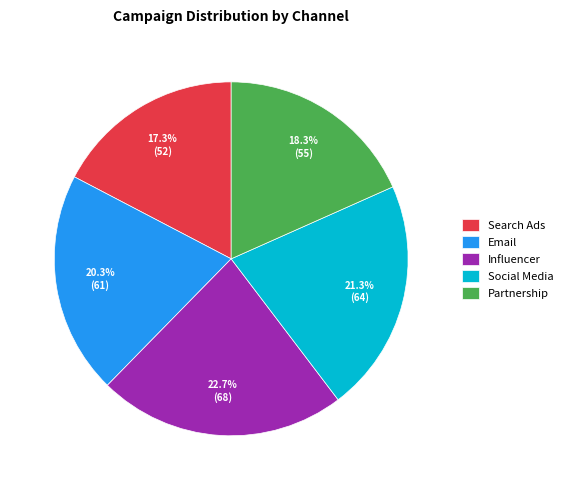

What is the largest slice in the pie chart?

Influencer